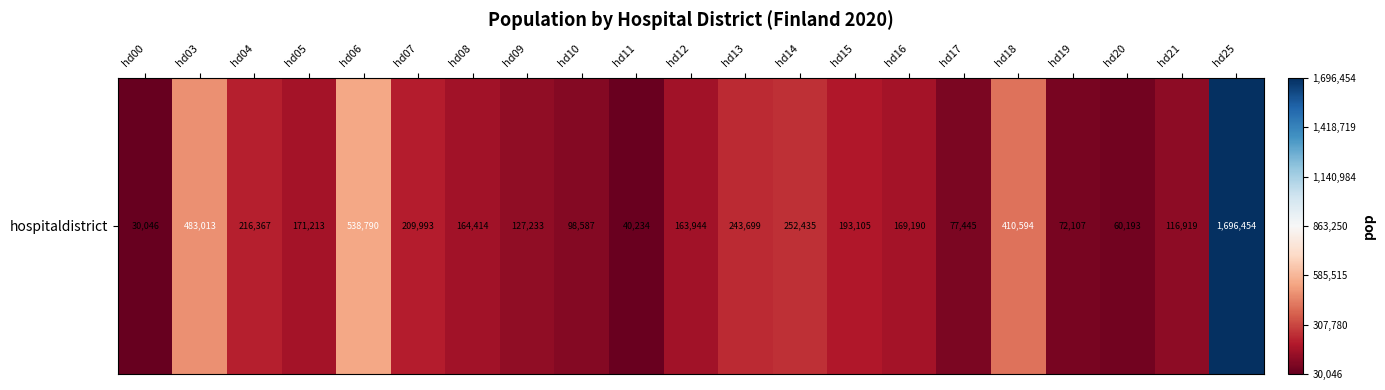

Rank the categories by value from lowest to highest.

hd00, hd11, hd20, hd19, hd17, hd10, hd21, hd09, hd12, hd08, hd16, hd05, hd15, hd07, hd04, hd13, hd14, hd18, hd03, hd06, hd25